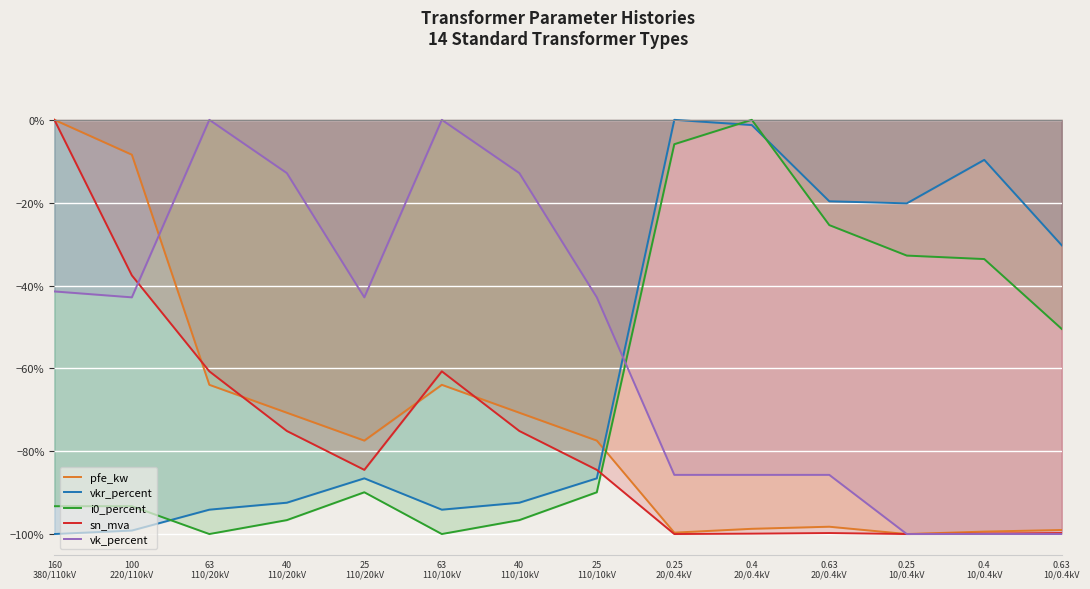

Does the chart display data point markers on the line(s)?

No